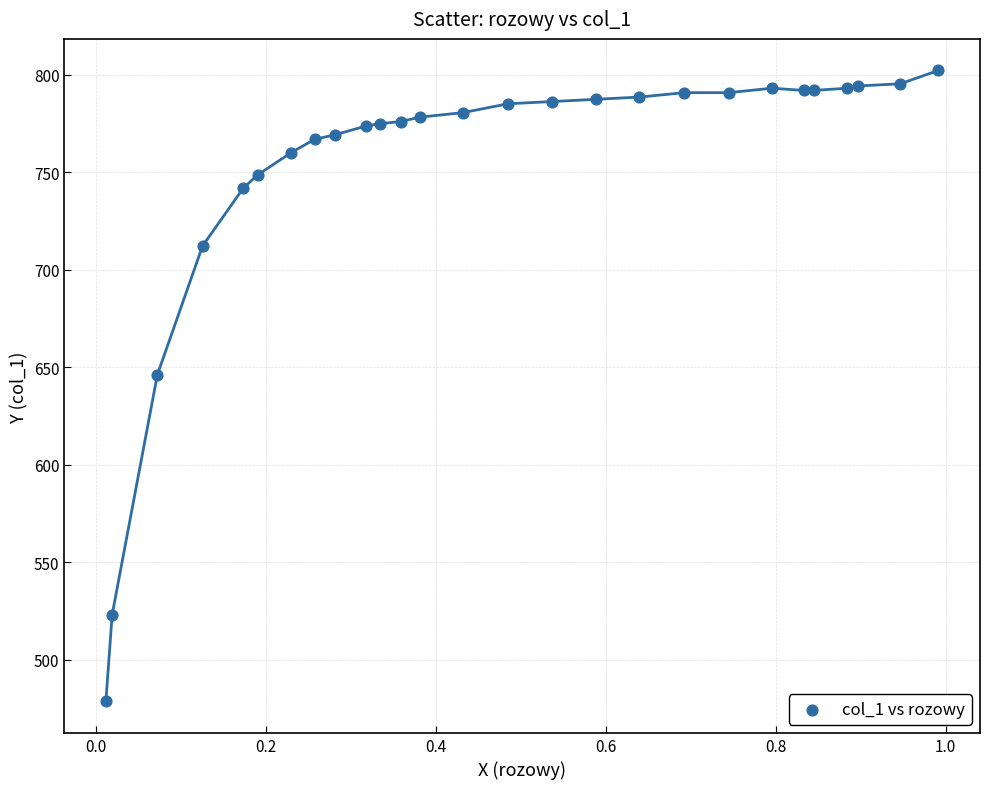

What is the range of Y values (max minus min)?

323.6